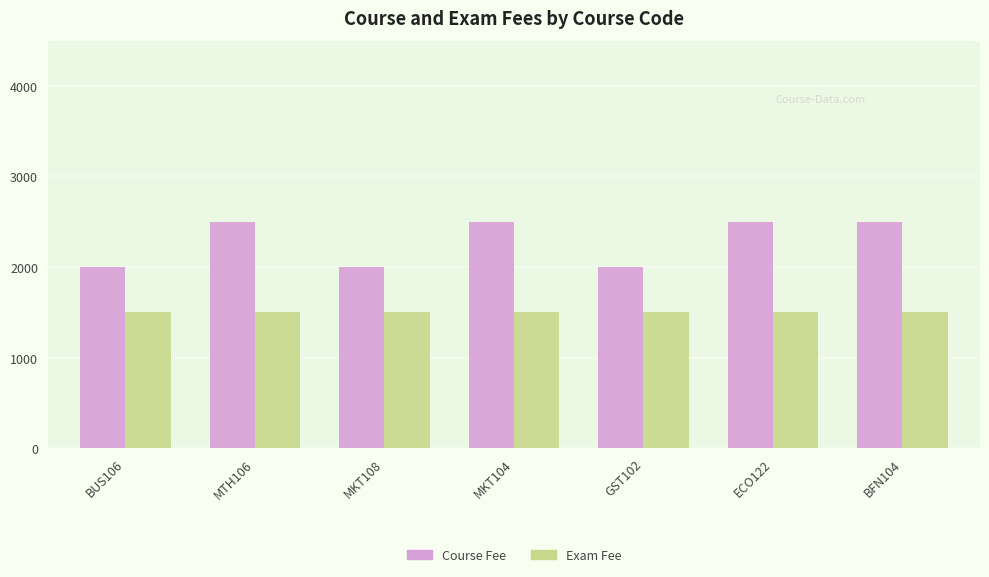

Are the bars horizontal?

No